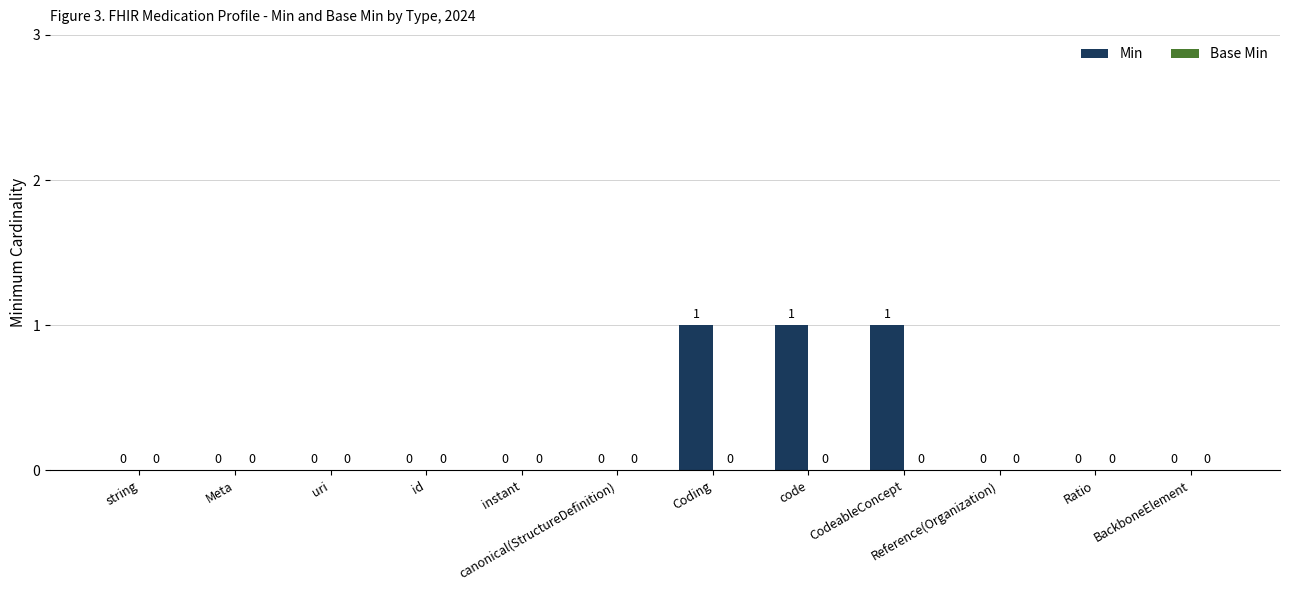

What is the sum of all values?

3